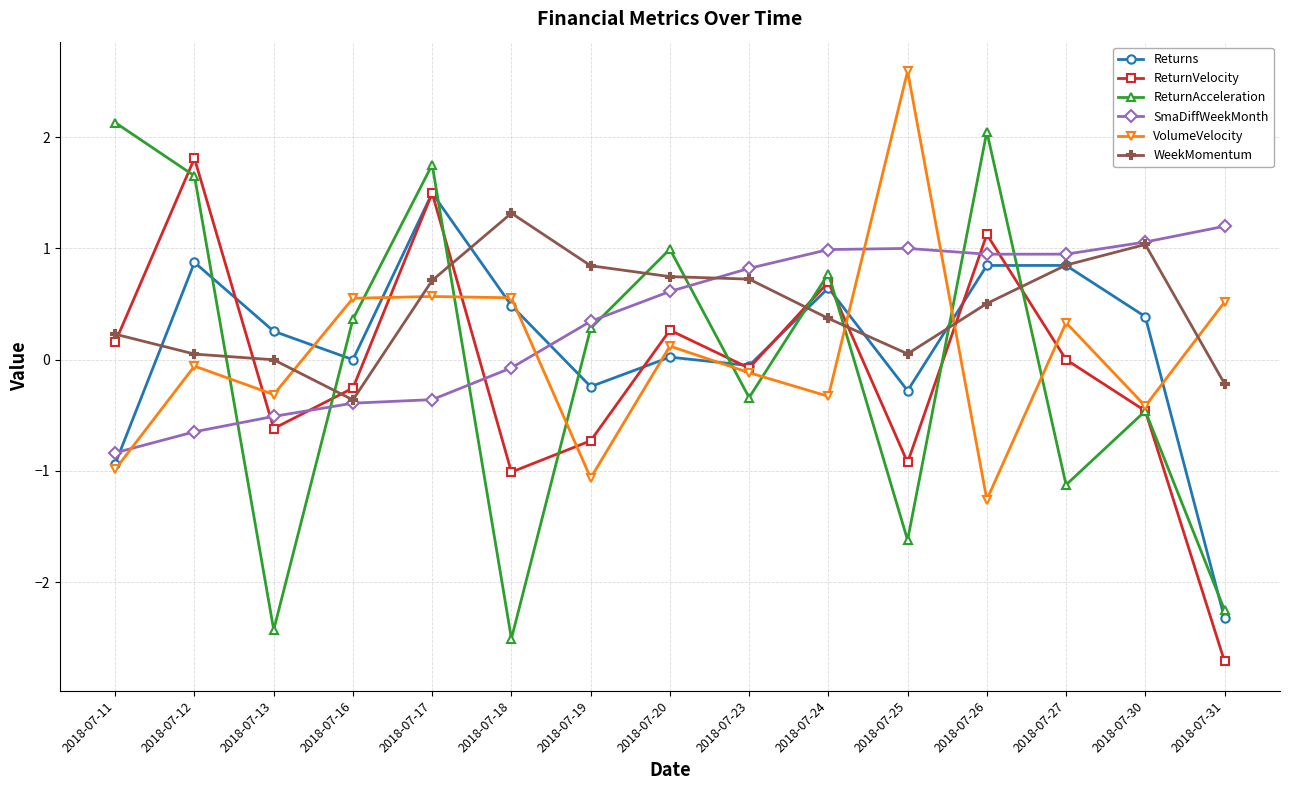

What is the total value across all series at 2018-07-31?

-5.8